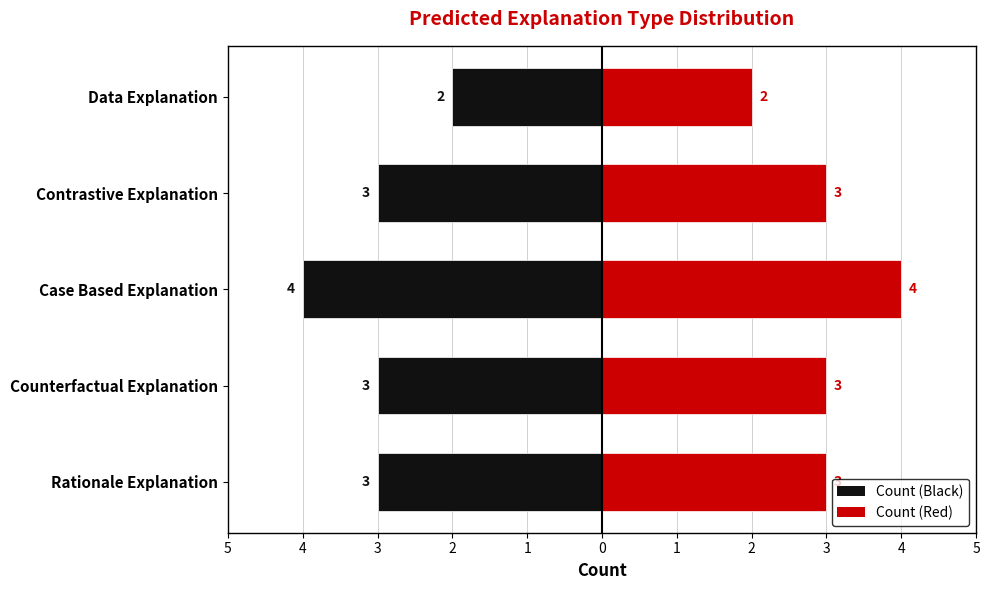

What is the label of the 3rd bar from the left?

Case Based Explanation